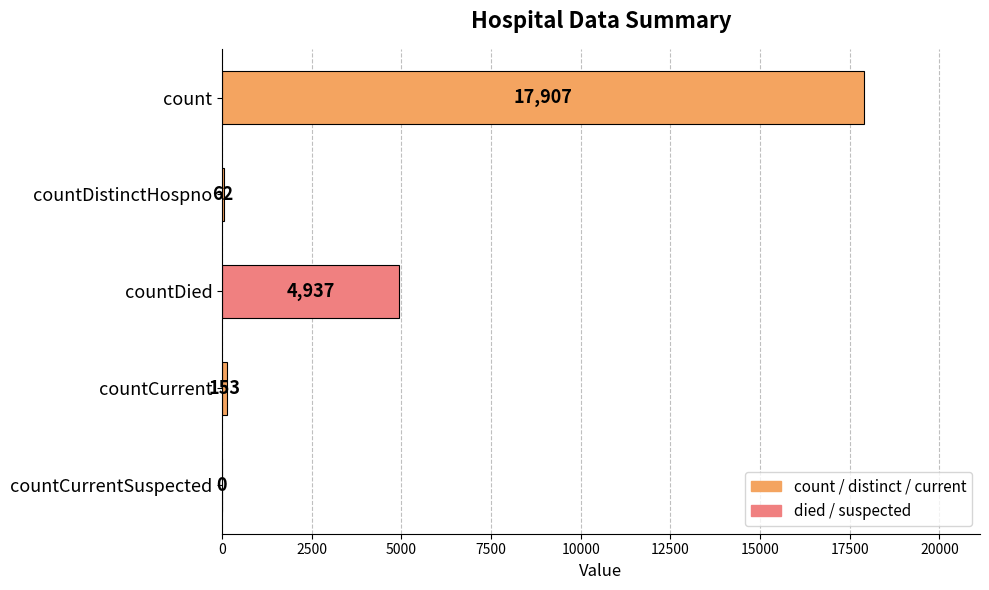

What is the average value?

4612